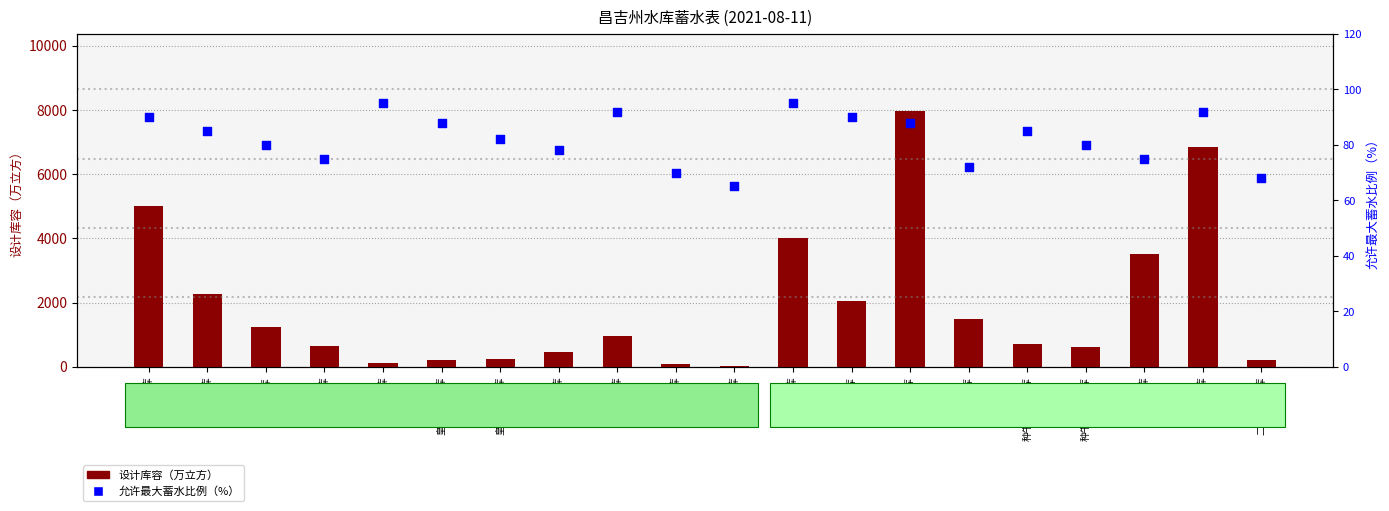

Which series has the widest spread of Y values?

设计库容（万立方）